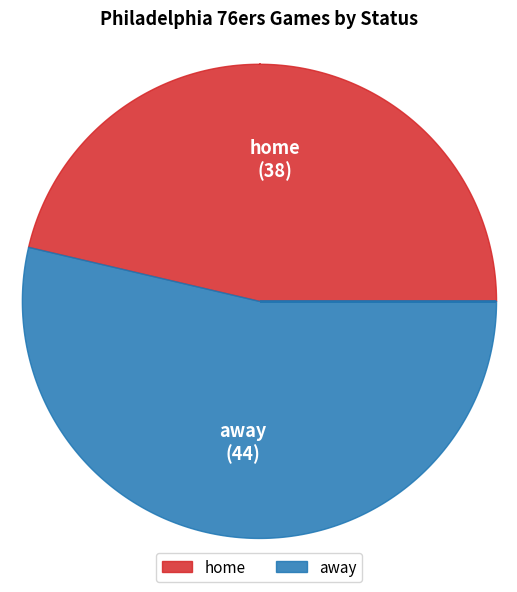

The away slice represents 54% of the pie. True or false?

True